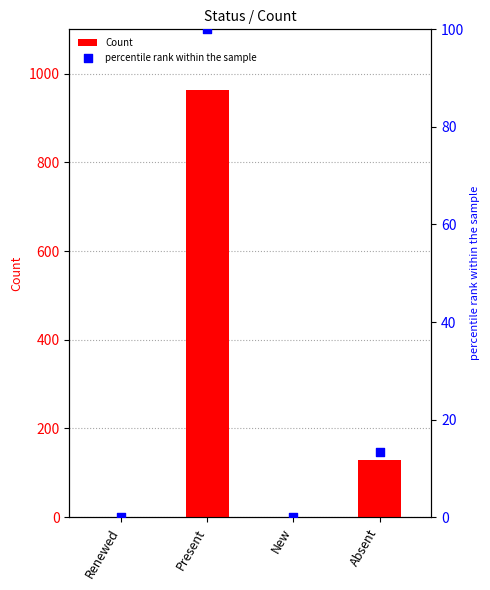

At which category is the sum across all series the highest?

Present